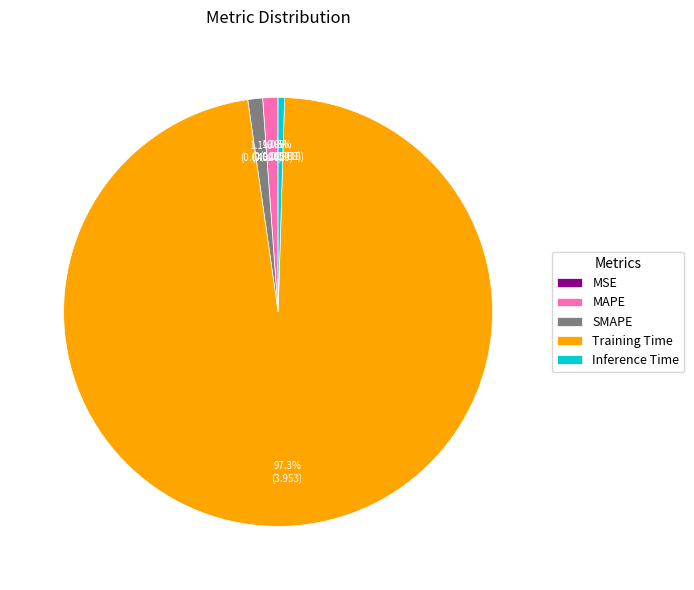

Which slice is the largest?

Training Time